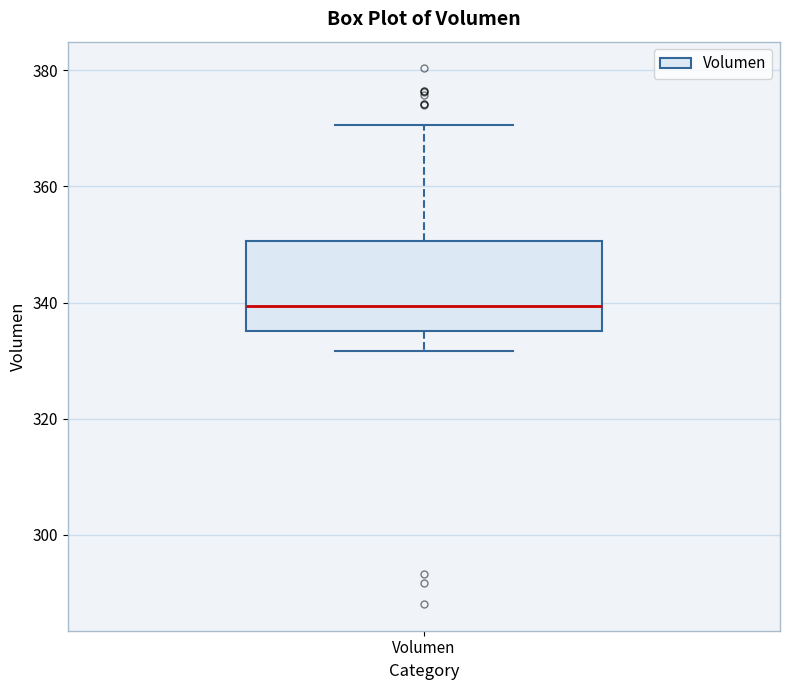

Transcribe this box plot: give where the median line is, the range the box spans, and where the two whiskers end, as read against the y-axis. The values are not printed on the chart, so give them approximately, as read against the axis.

median 340, box 336 to 350, whiskers 332 to 370